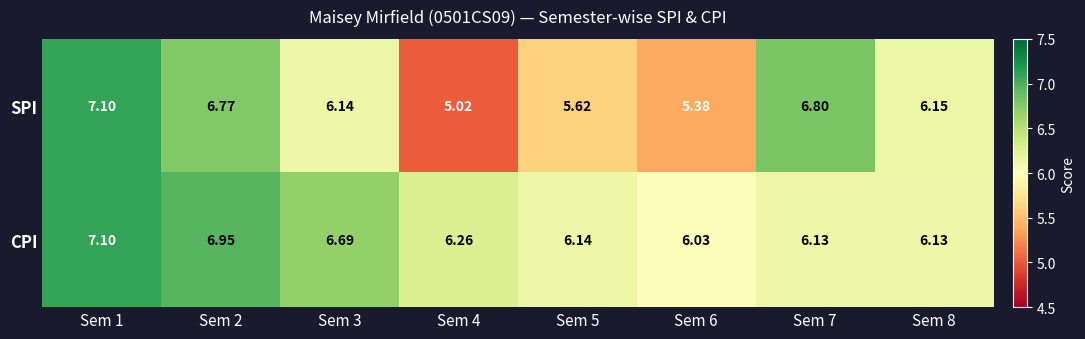

What is the minimum value shown in the chart?

5.0